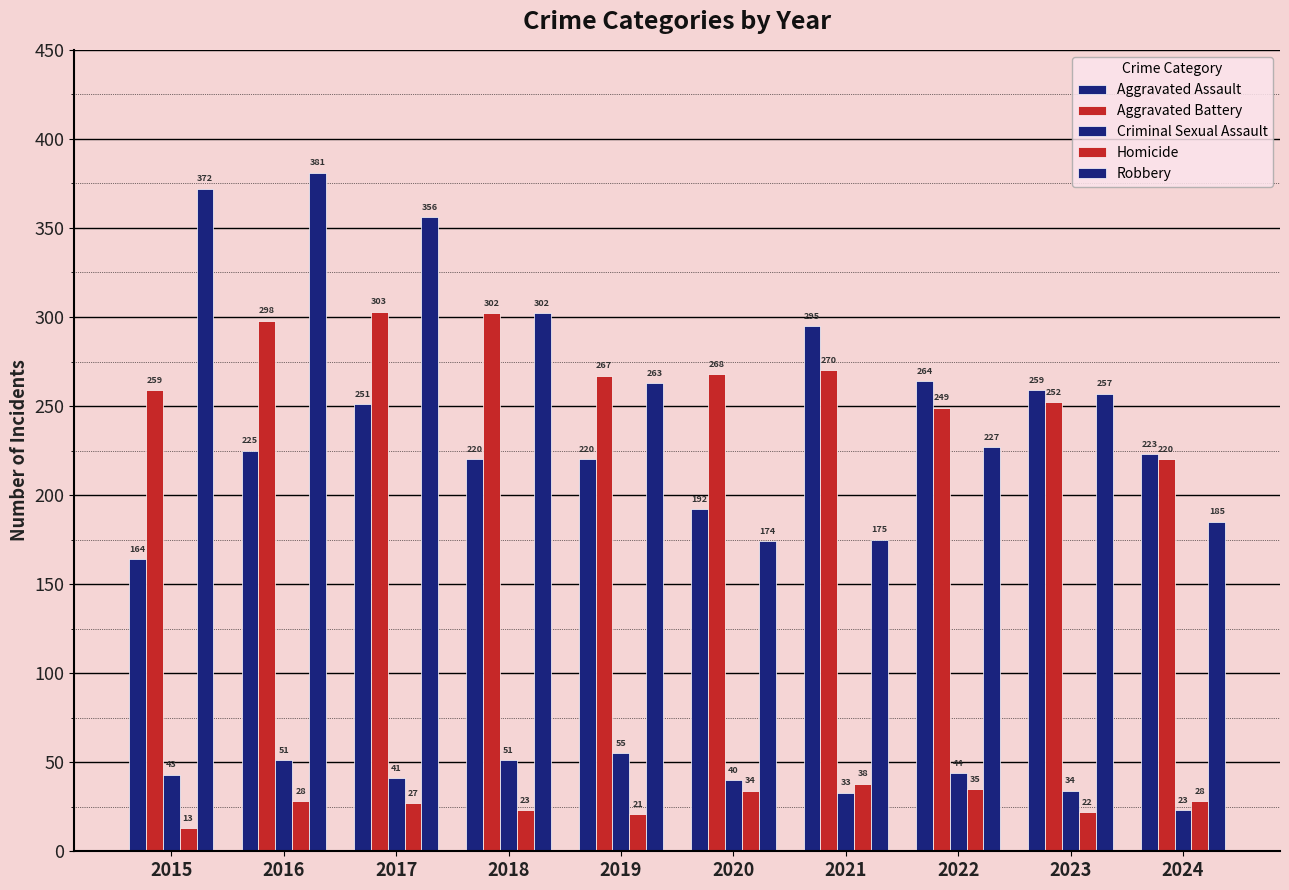

Reading left to right, list all the values displayed in this chart.

Aggravated Assault: 164	225	251	220	220	192	295	264	259	223
Aggravated Battery: 259	298	303	302	267	268	270	249	252	220
Criminal Sexual Assault: 43	51	41	51	55	40	33	44	34	23
Homicide: 13	28	27	23	21	34	38	35	22	28
Robbery: 372	381	356	302	263	174	175	227	257	185